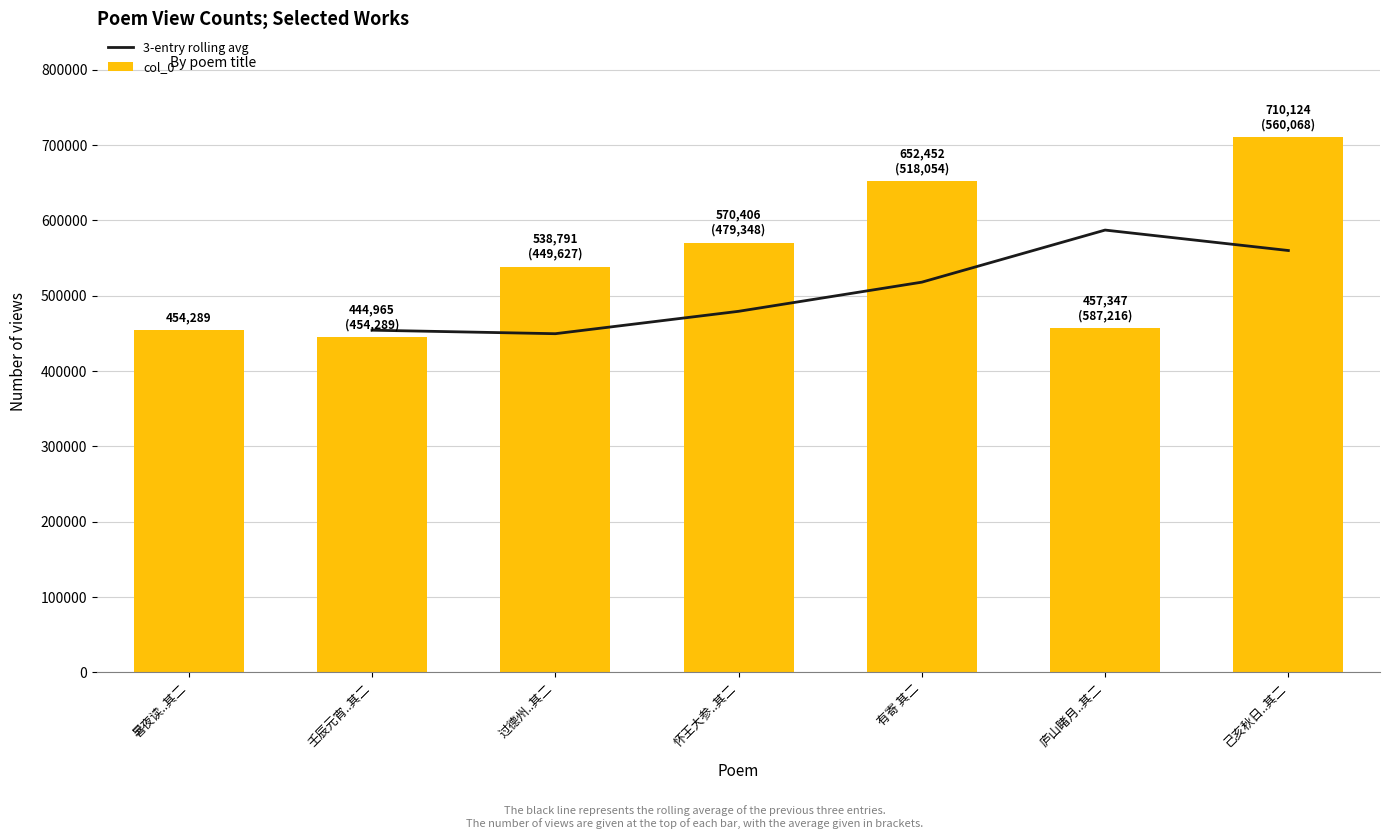

Are the bars horizontal?

No